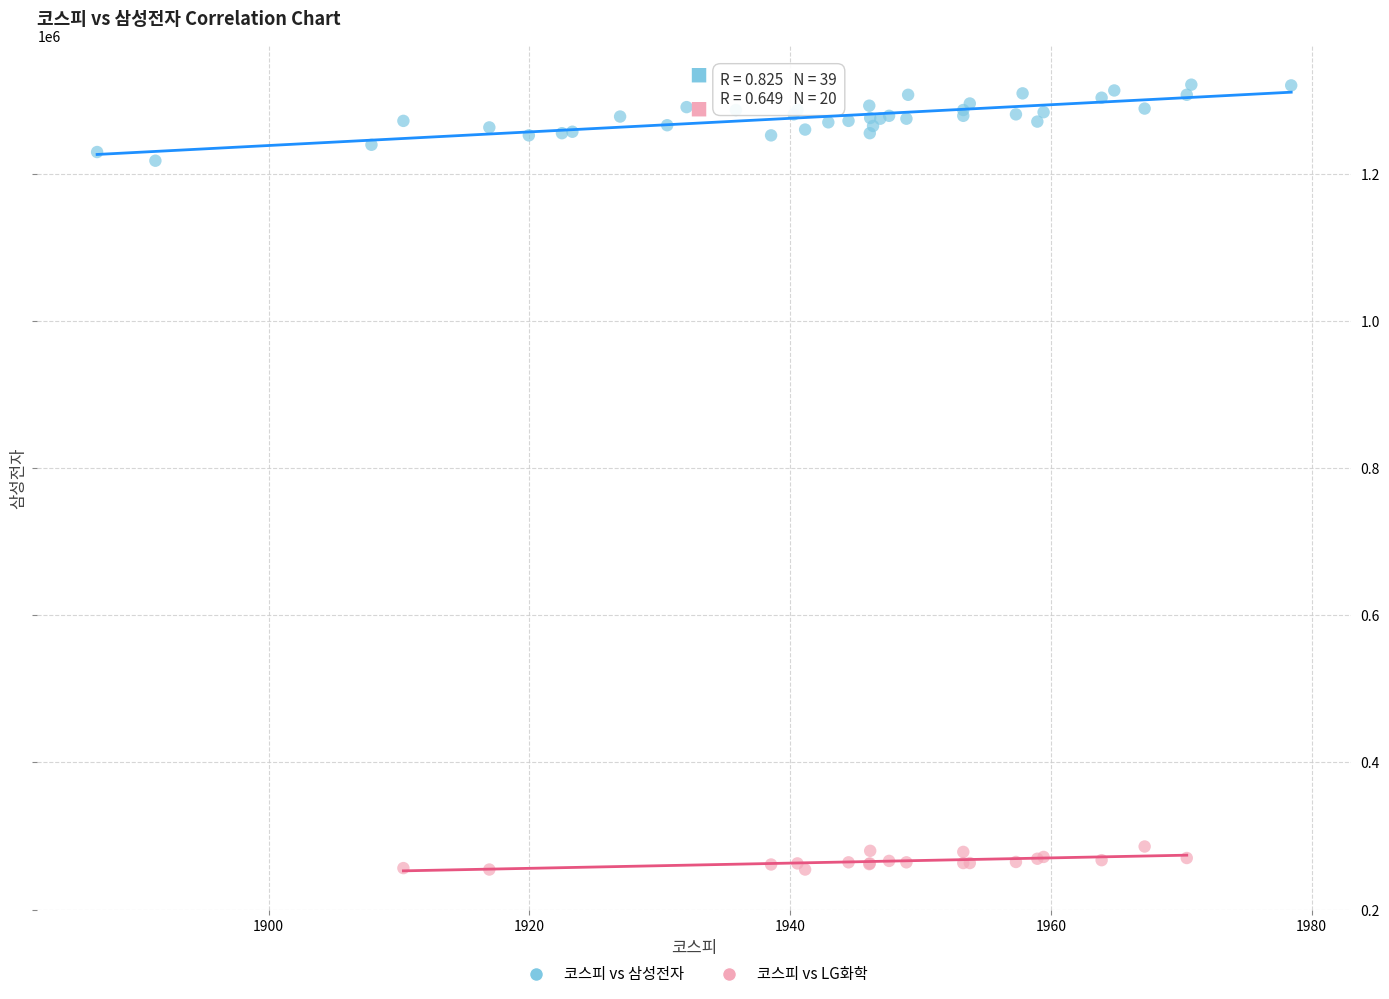

Which series contains the lowest Y value?

코스피 vs LG화학